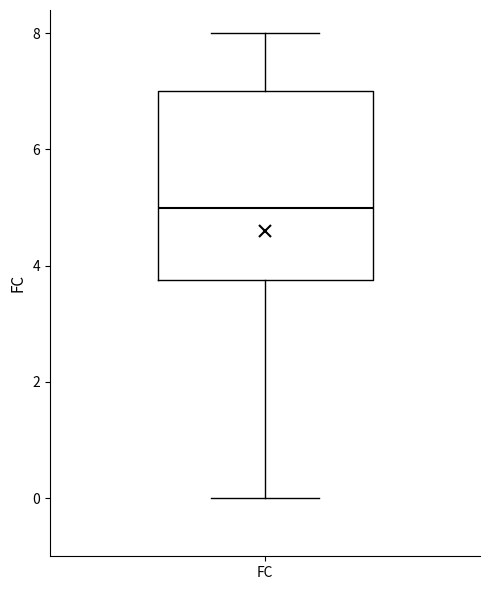

Transcribe this box plot: give where the median line is, the range the box spans, and where the two whiskers end, as read against the y-axis. The values are not printed on the chart, so give them approximately, as read against the axis.

median 5.0, box 3.8 to 7.0, whiskers 0.0 to 8.0